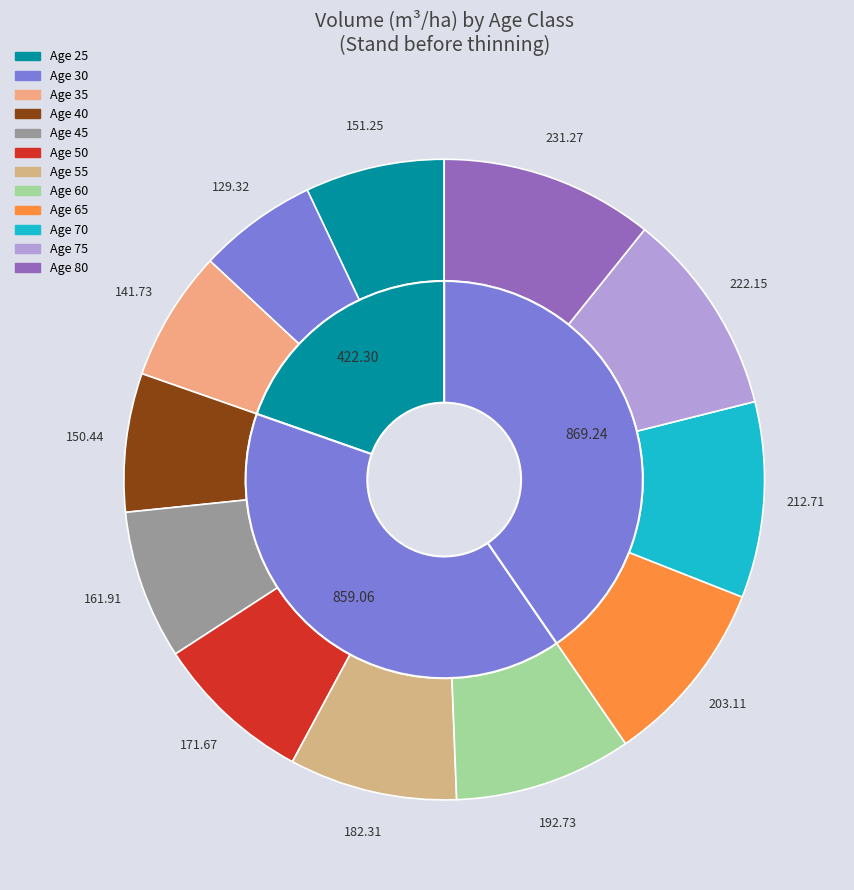

To the nearest percent, what is the difference between the 45 and 40 slice percentages?

1%